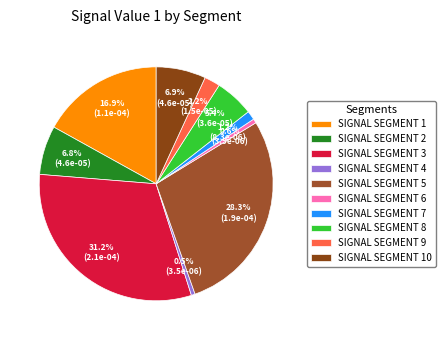

How many slices are in this pie chart?

10